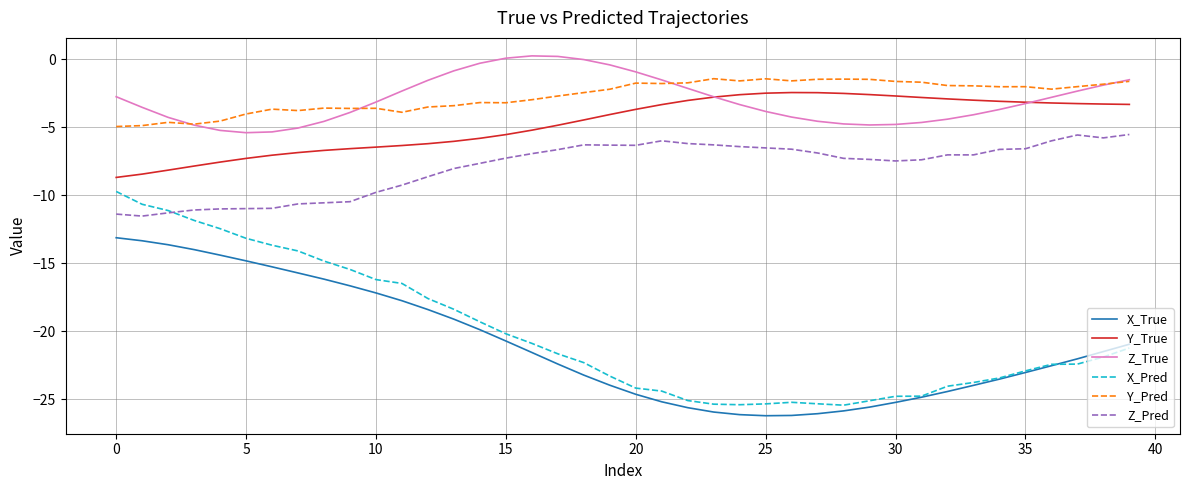

True or false: X_Pred and Z_True intersect in this chart.

False